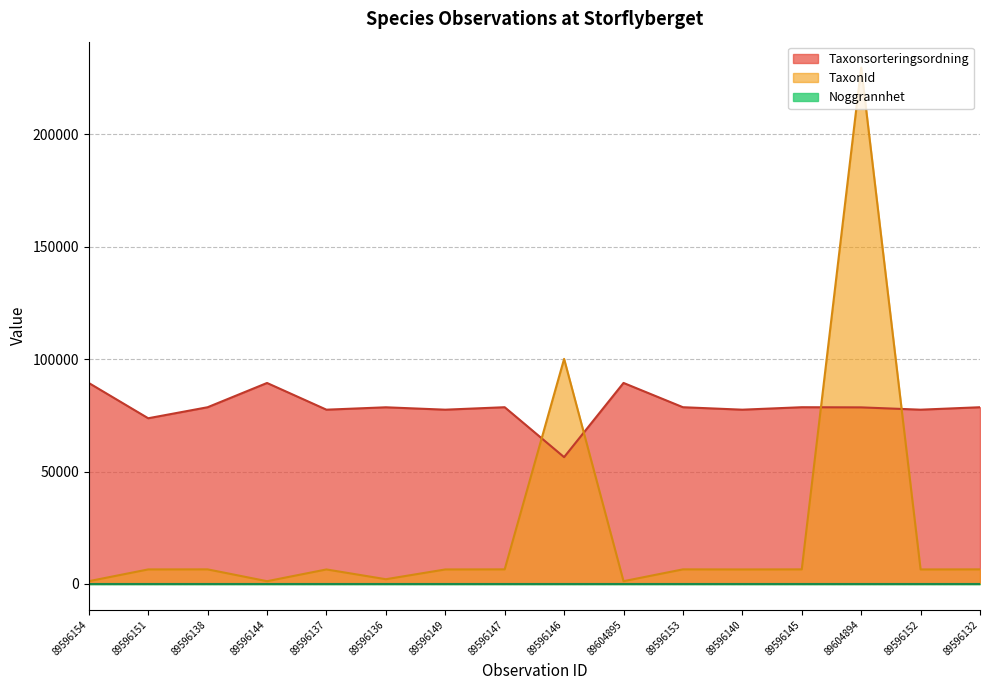

What is the greatest value displayed?

229748